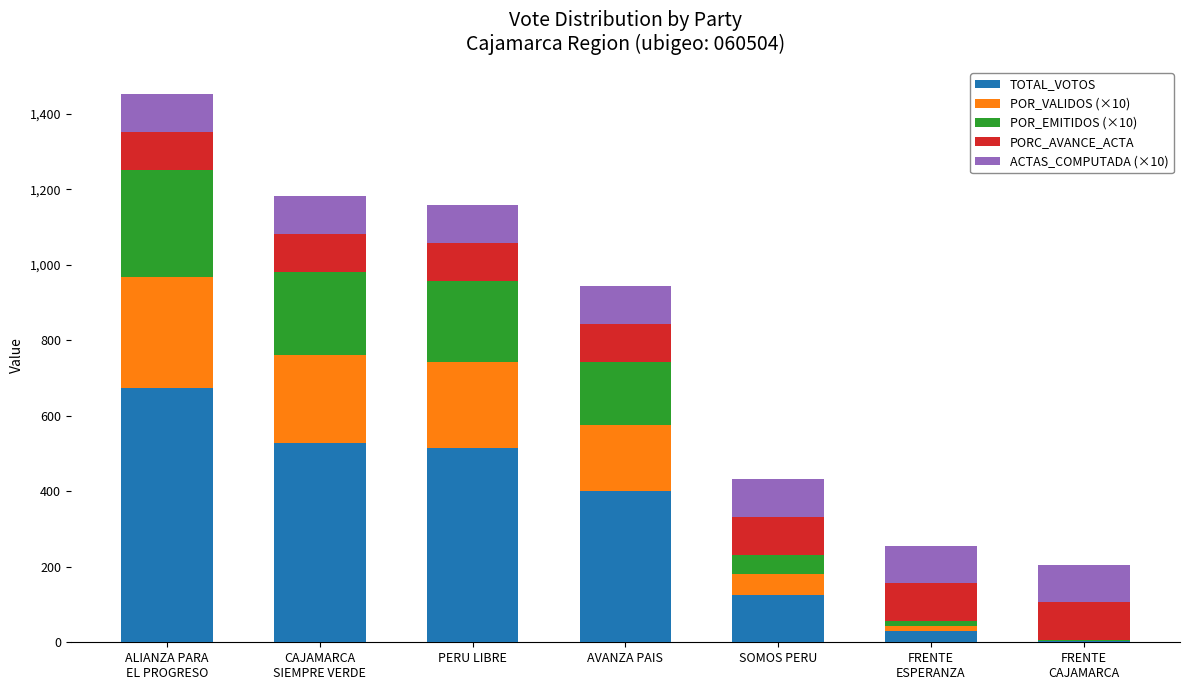

What is the sum of all TOTAL_VOTOS values?

2274.0